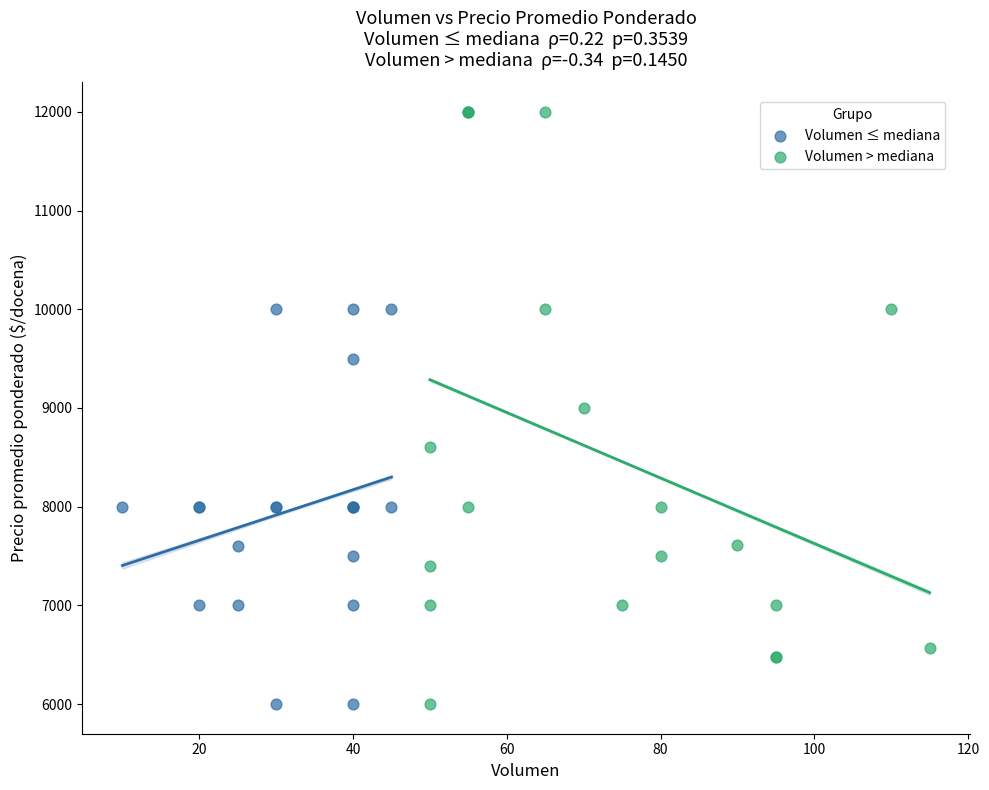

Which series has the largest Y range (max minus min)?

Volumen > mediana